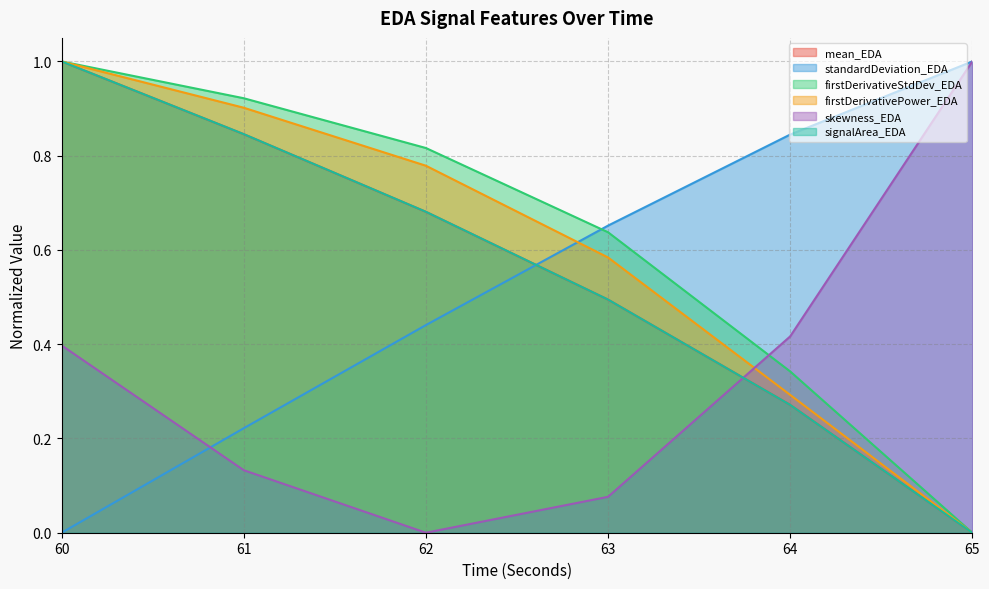

Which has a higher value, 65 or 63?

63